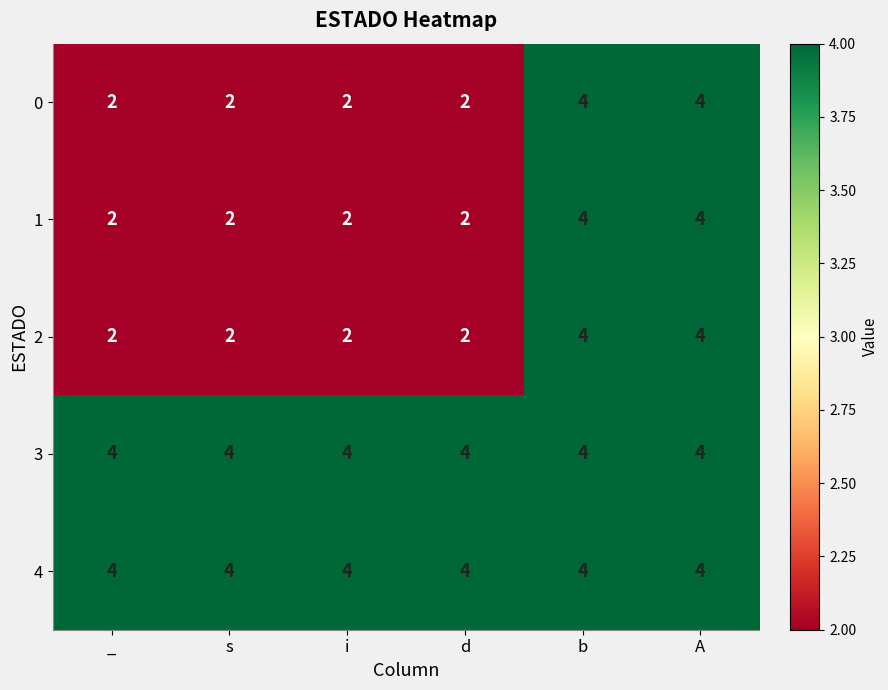

Reading left to right, list all the values displayed in this chart.

0: 2	2	2	2	4	4
1: 2	2	2	2	4	4
2: 2	2	2	2	4	4
3: 4	4	4	4	4	4
4: 4	4	4	4	4	4